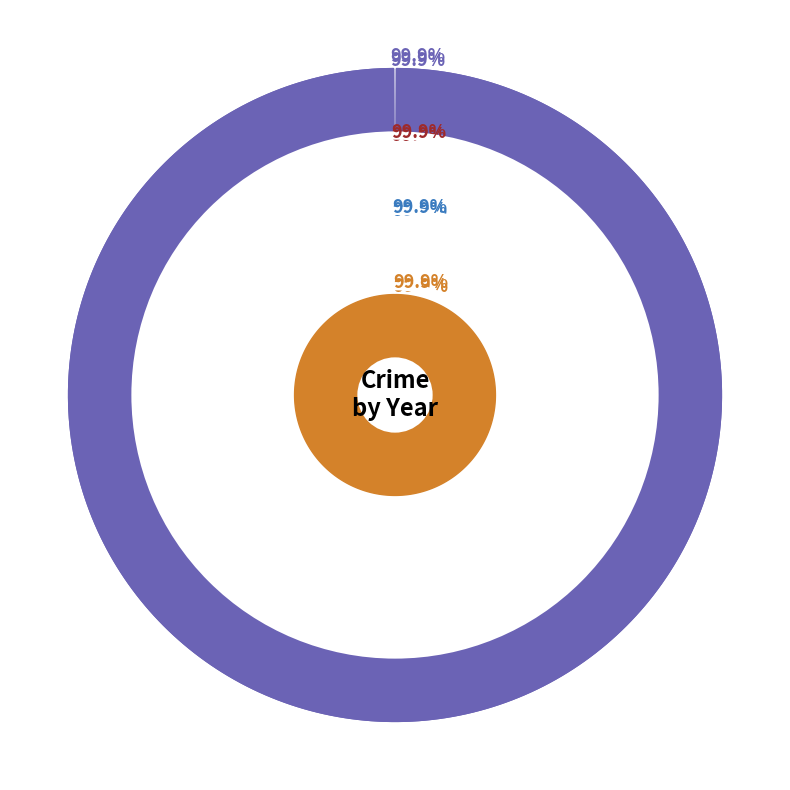

Is it true that Homicide is 0% of the pie?

True